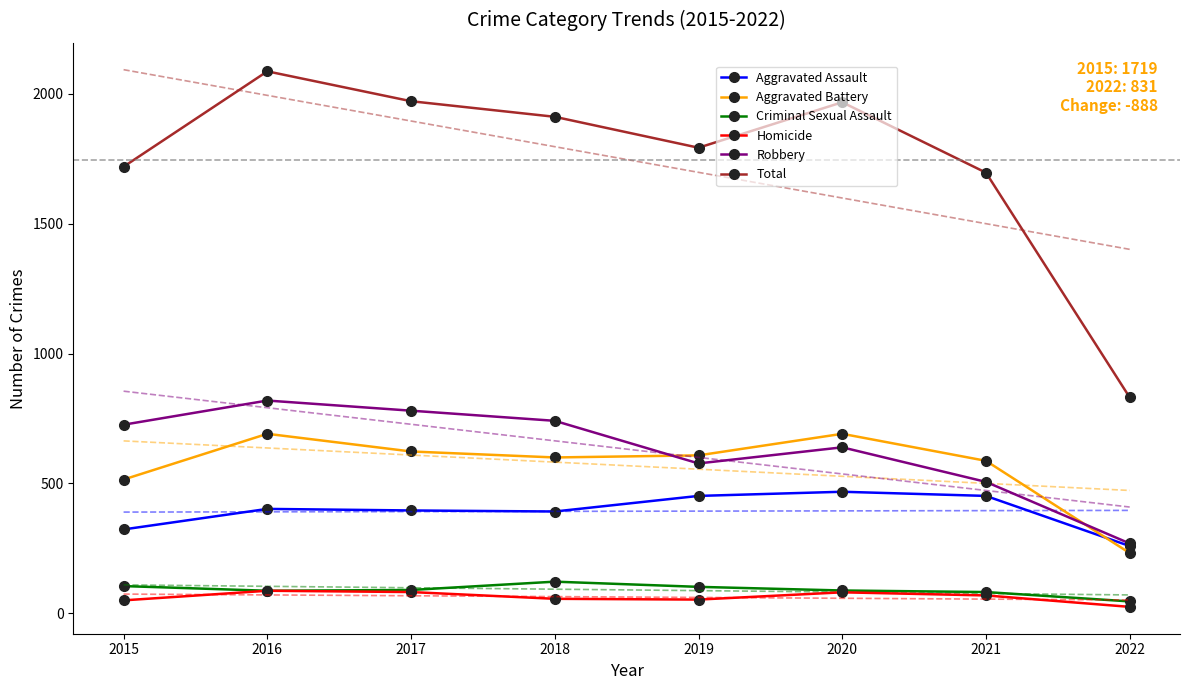

How many interior local valleys does the Homicide series have?

1